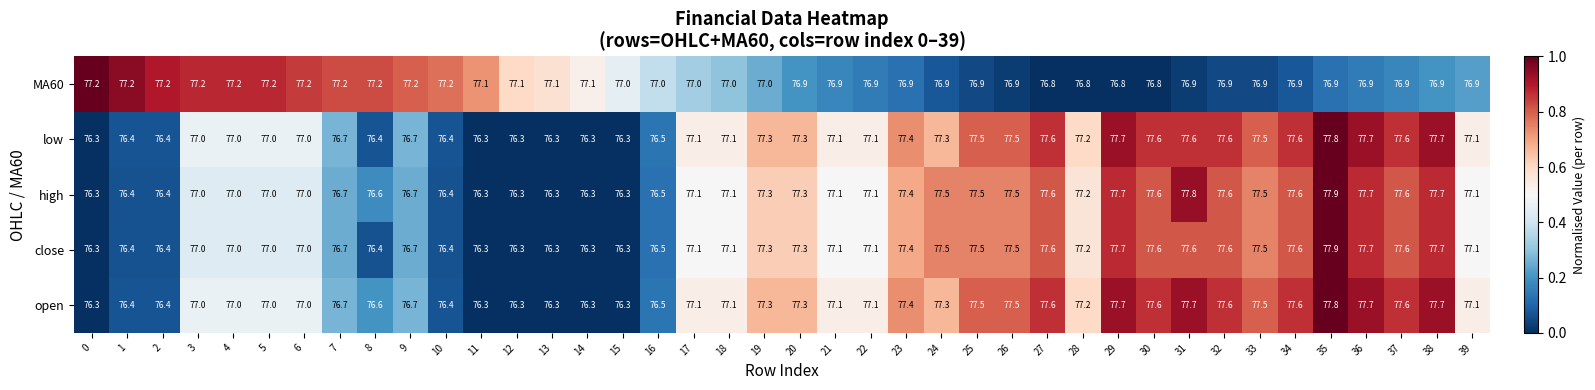

What is the difference between the highest and lowest values at 0?

0.9